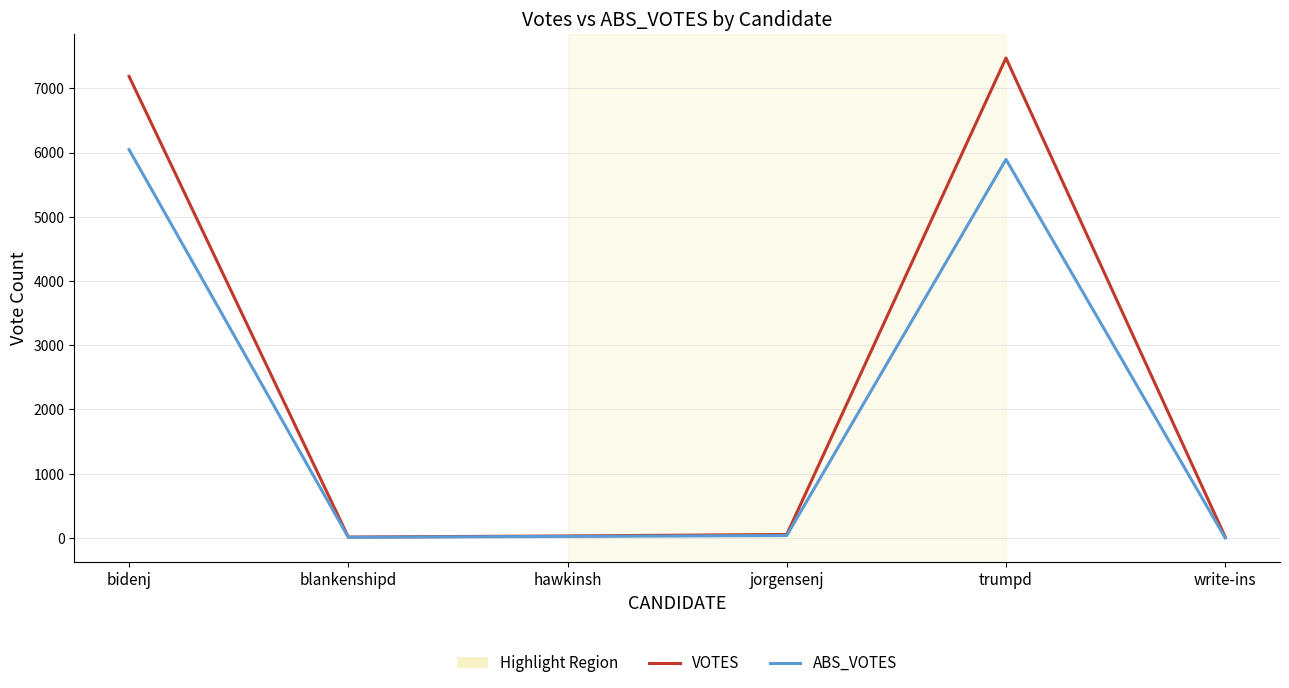

In VOTES, how many points are lower than both neighbors (excluding endpoints)?

1